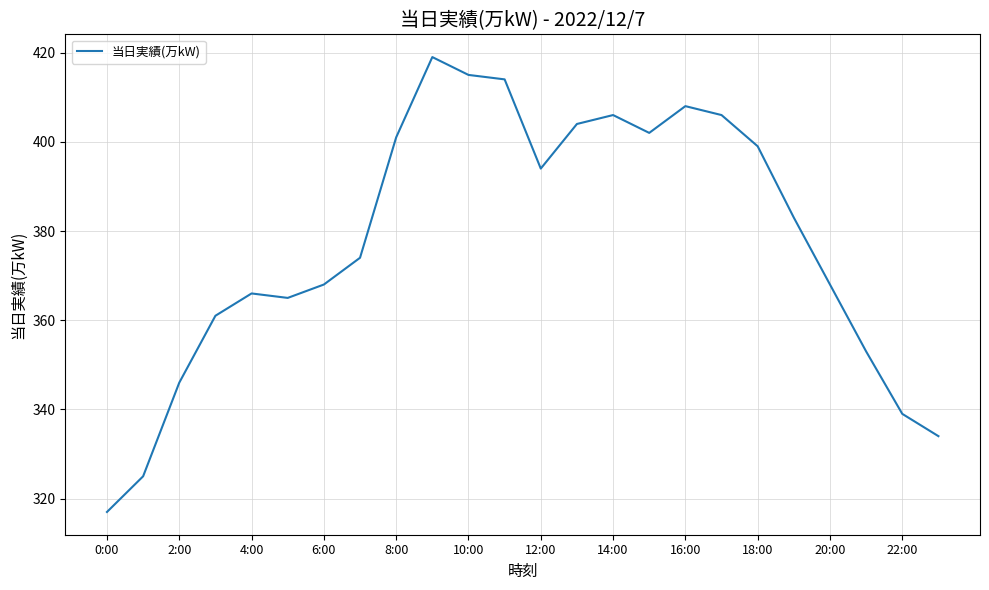

What is the difference between the maximum and minimum values?

102